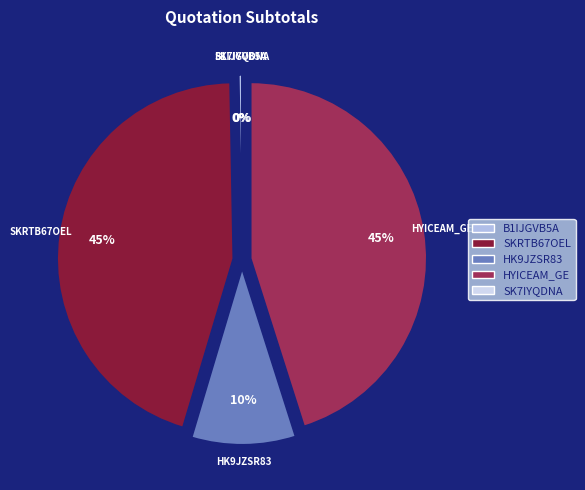

Is the sum of SK7IYQDNA and HYICEAM_GE greater than half?

No